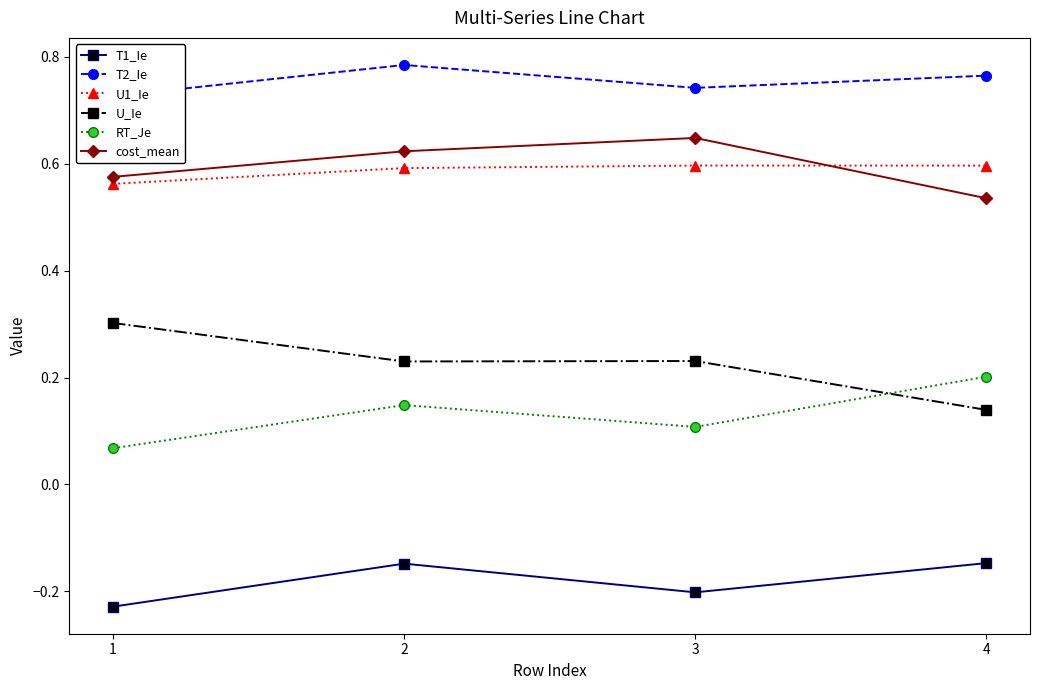

What is the value of the RT_Je point at the 2nd from the left?

0.1